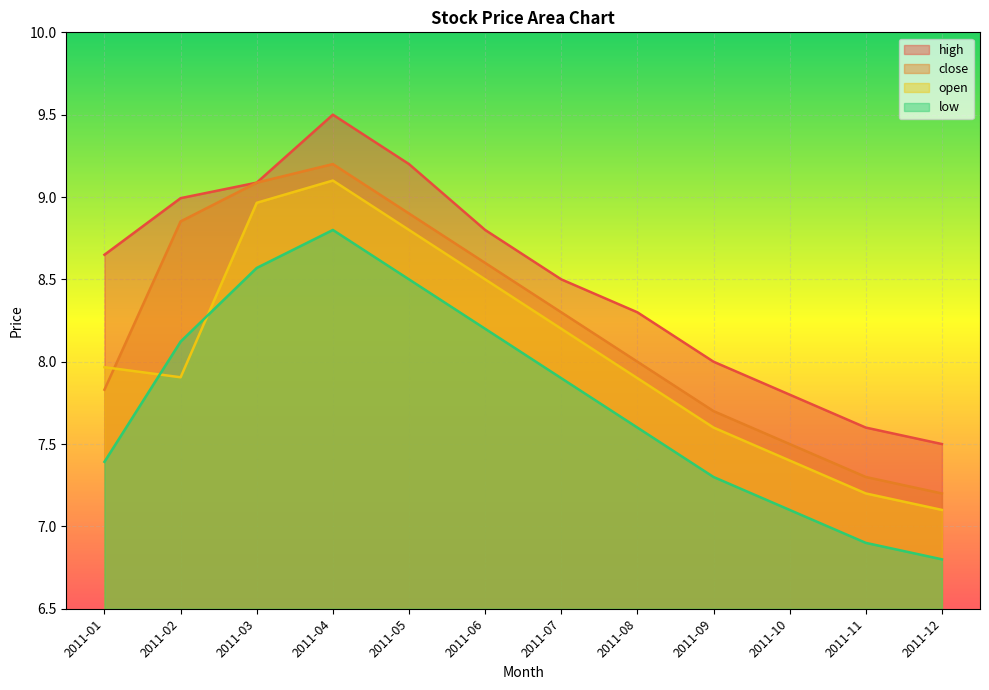

What is the sum of all low values?

93.2